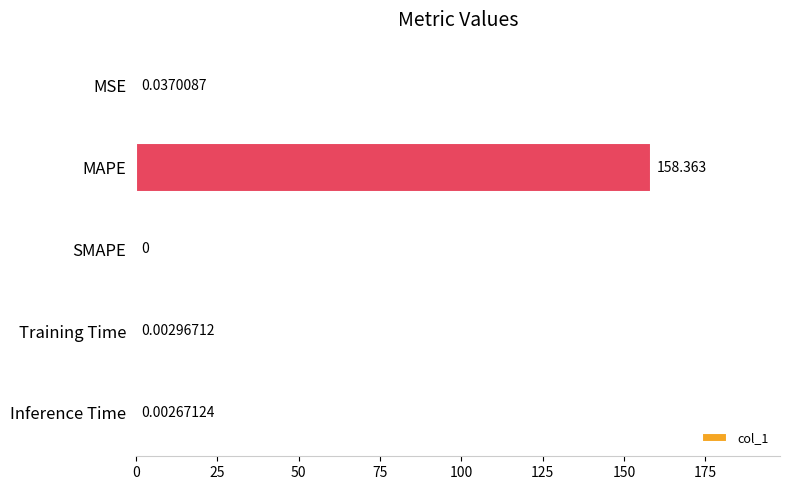

Which label corresponds to the largest value in the chart?

MAPE